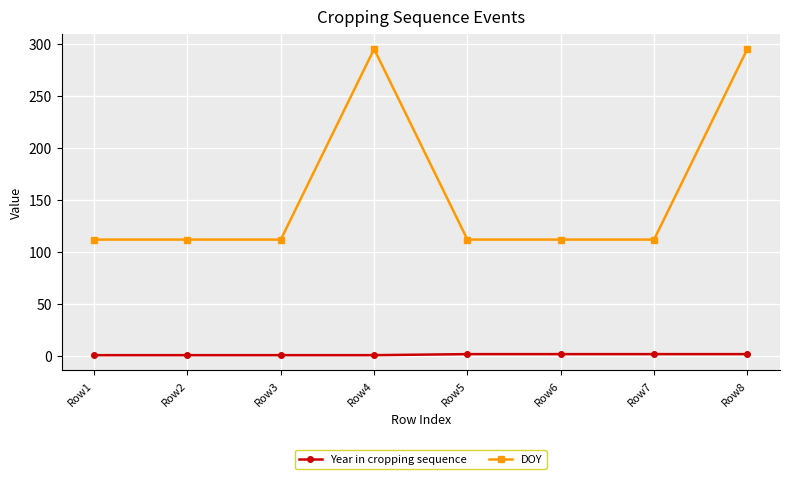

What is the greatest value displayed?

295